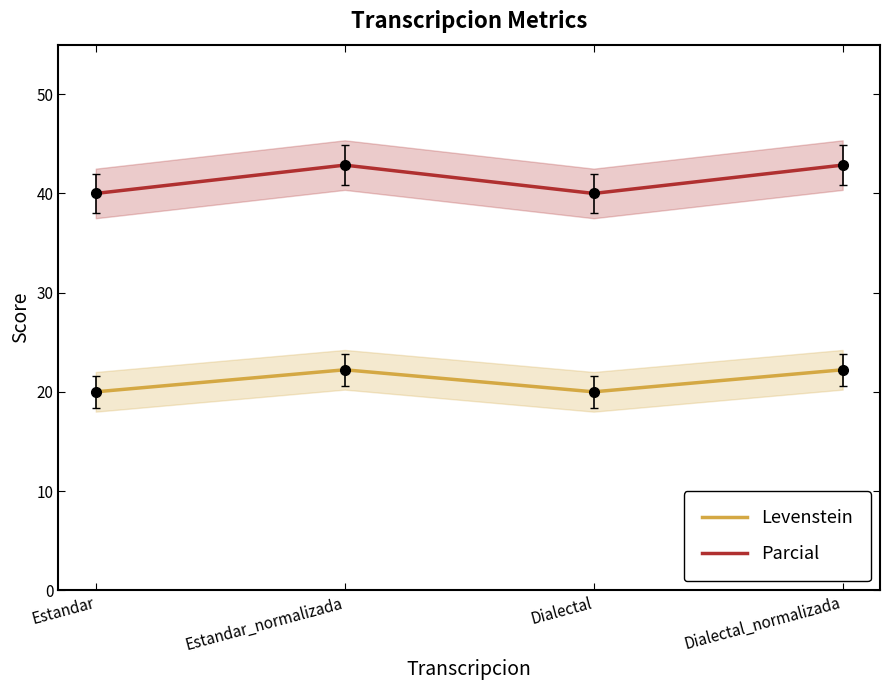

True or false: Levenstein and Parcial cross at least once.

False